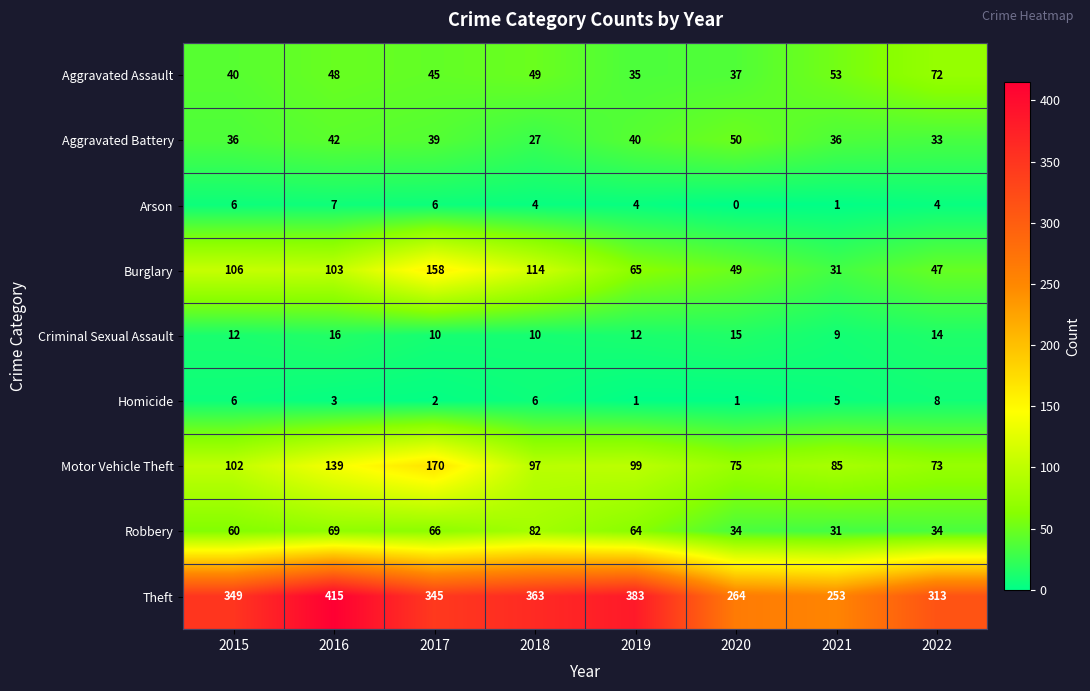

Where is Burglary nearest to the value 94?

2016